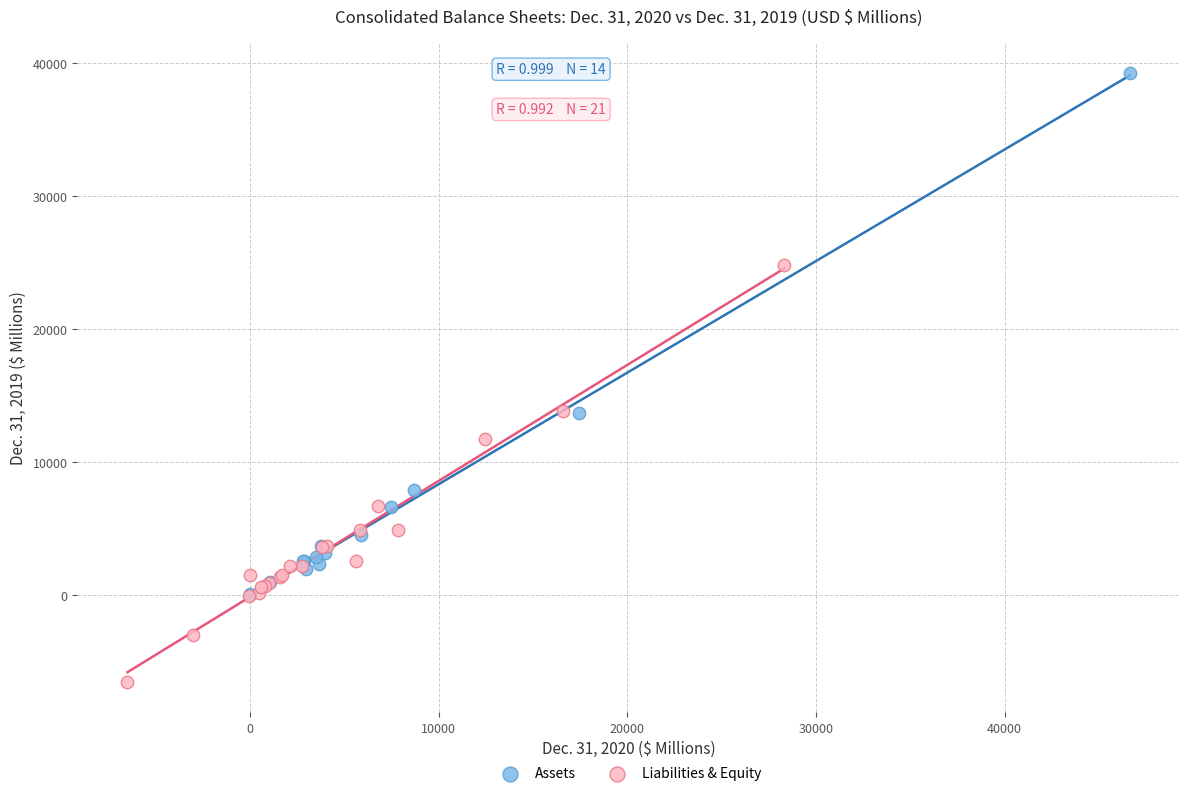

Which series contains the lowest Y value?

Liabilities & Equity